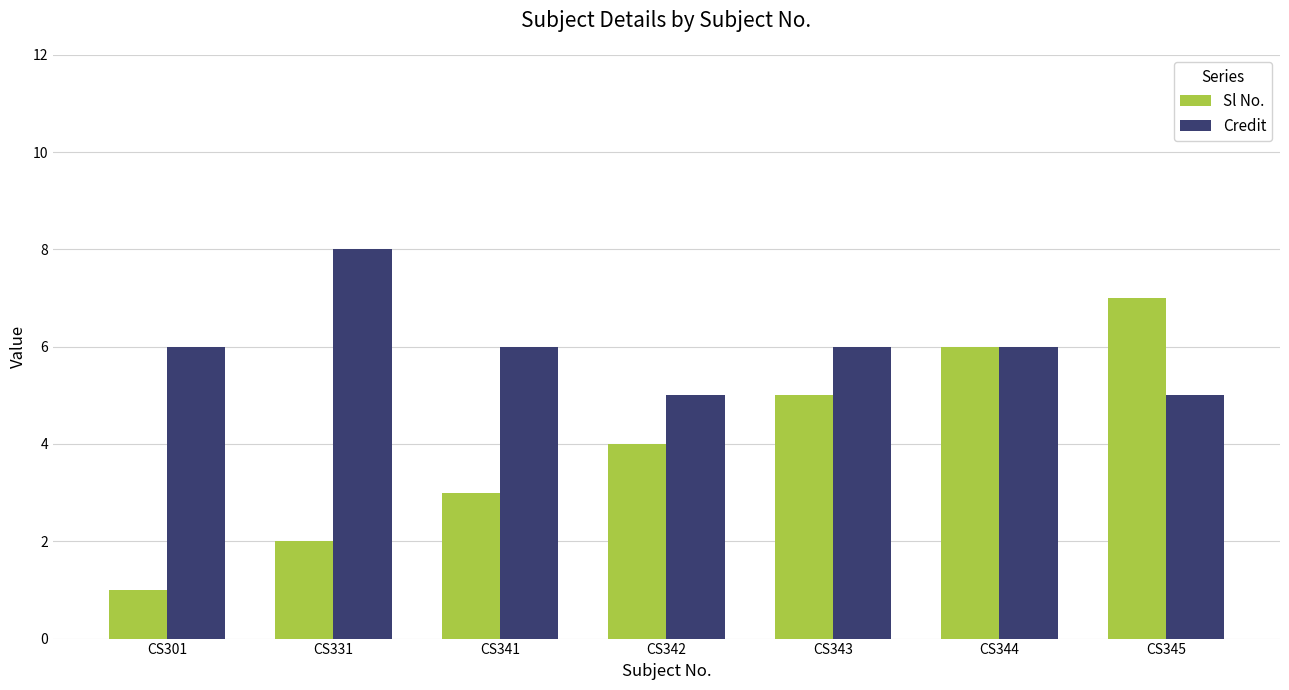

How many groups of bars are there?

7